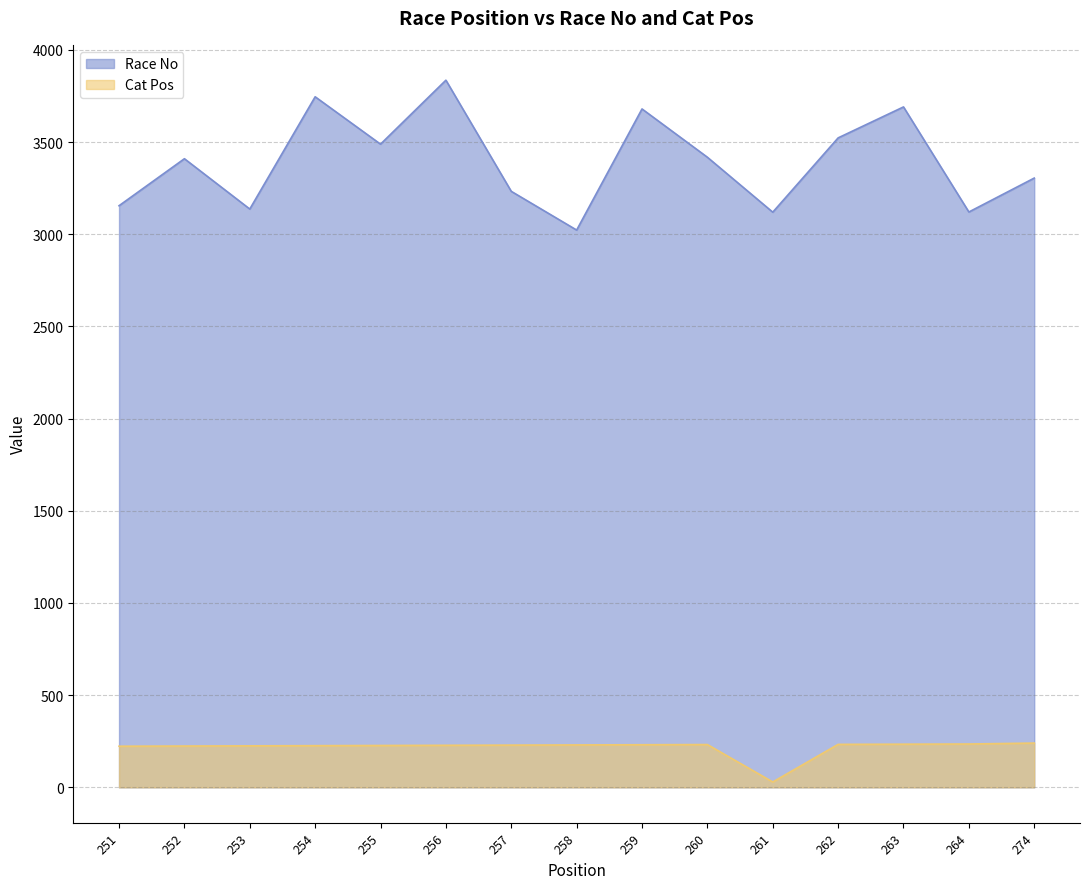

Reading right to left, what are all the values shown in this chart?

Race No: 3305	3121	3691	3523	3120	3418	3680	3023	3233	3836	3489	3746	3137	3410	3155
Cat Pos: 240	235	234	233	29	232	231	230	229	228	227	226	225	224	223